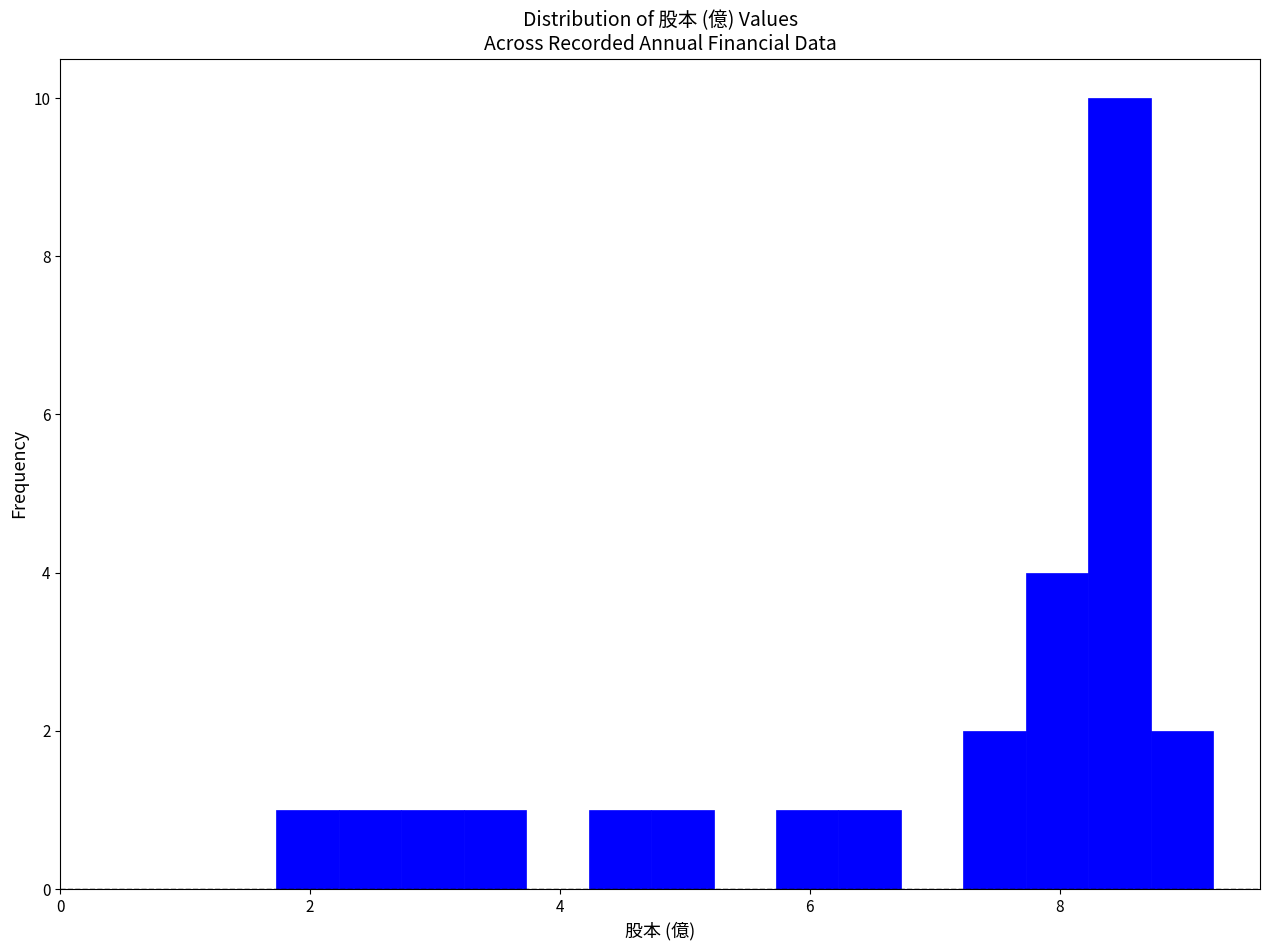

Read against the x-axis, roughly where is the centre of the tallest bar?

8.4